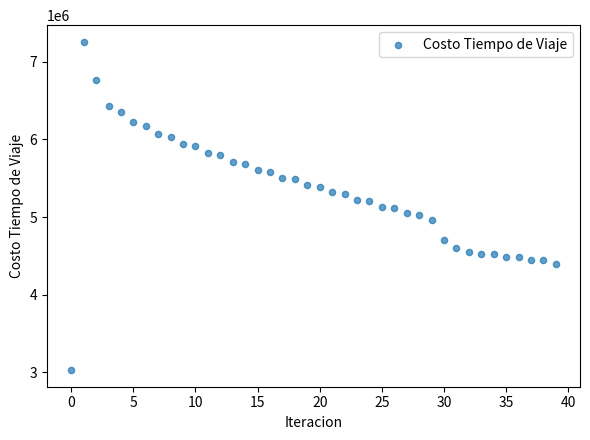

What is the range of Y values (max minus min)?

4234242.0